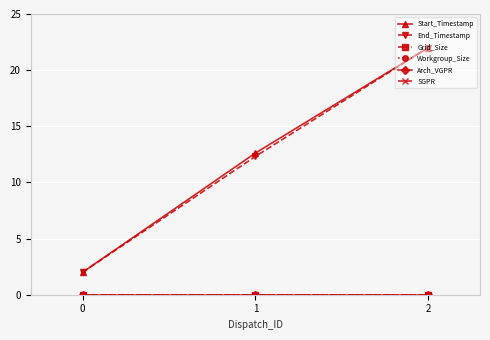

Does the chart have visible grid lines?

Yes